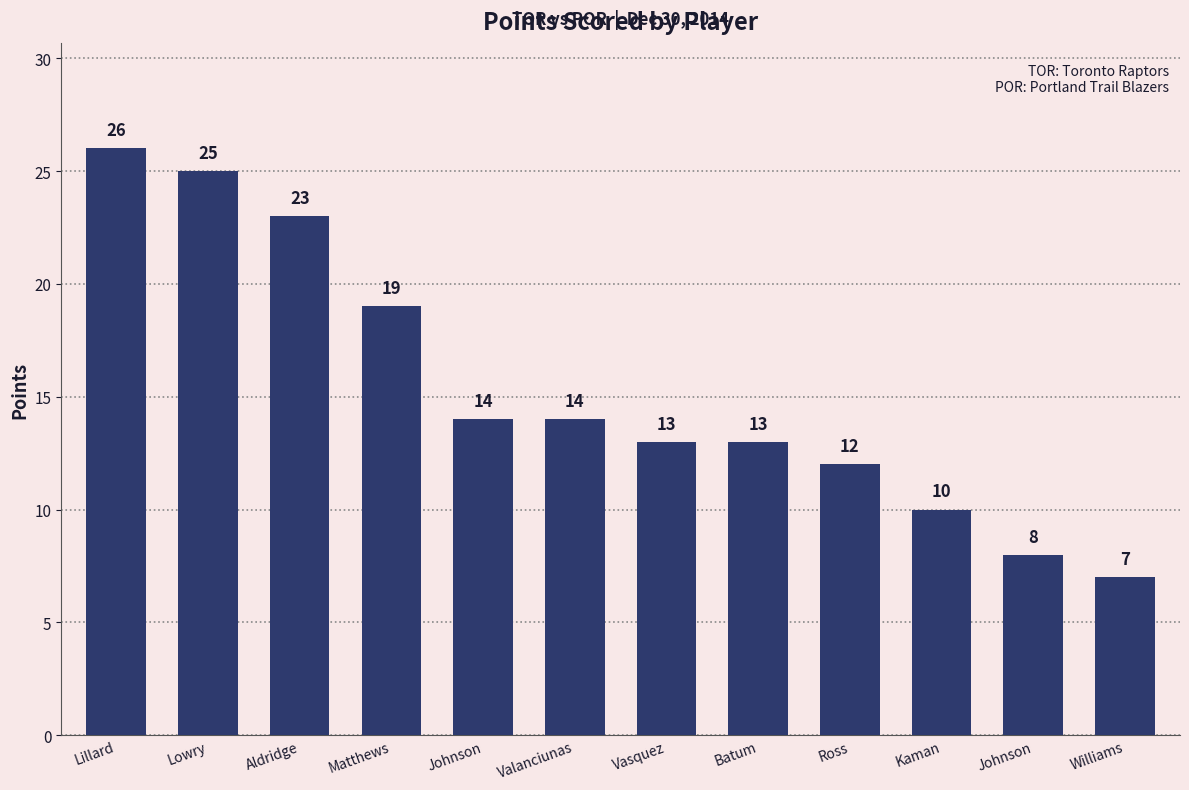

What is the maximum value shown in the chart?

26